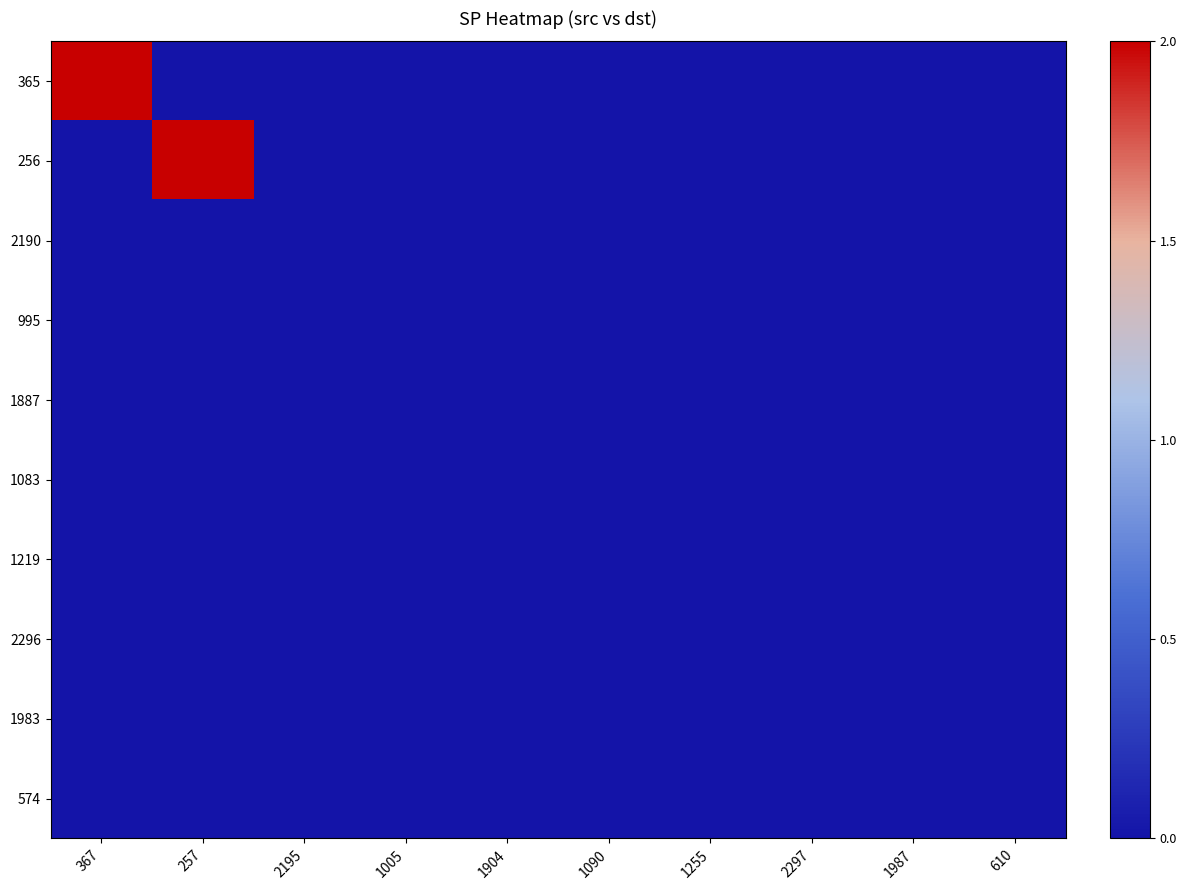

At which category does the chart reach its peak across all series?

367